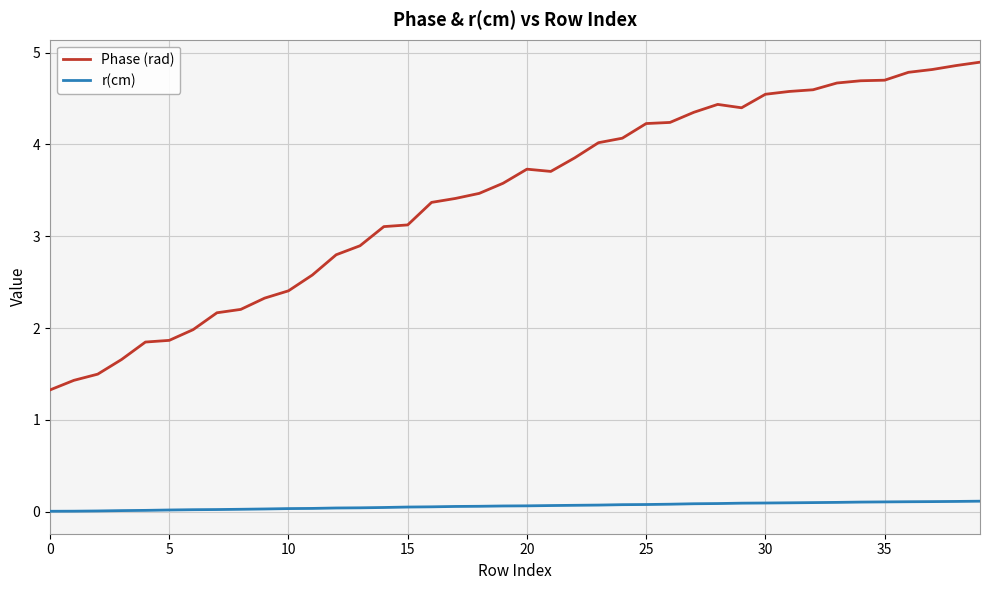

List the series in order of their peak value, lowest first.

r(cm), Phase (rad)